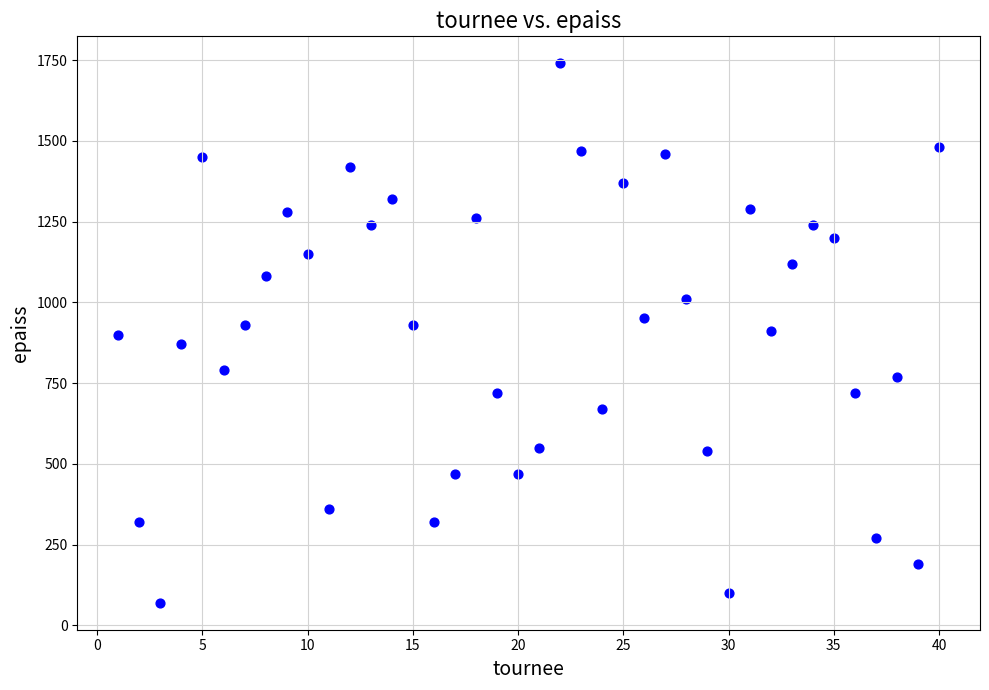

What is the range of X values (max minus min)?

39